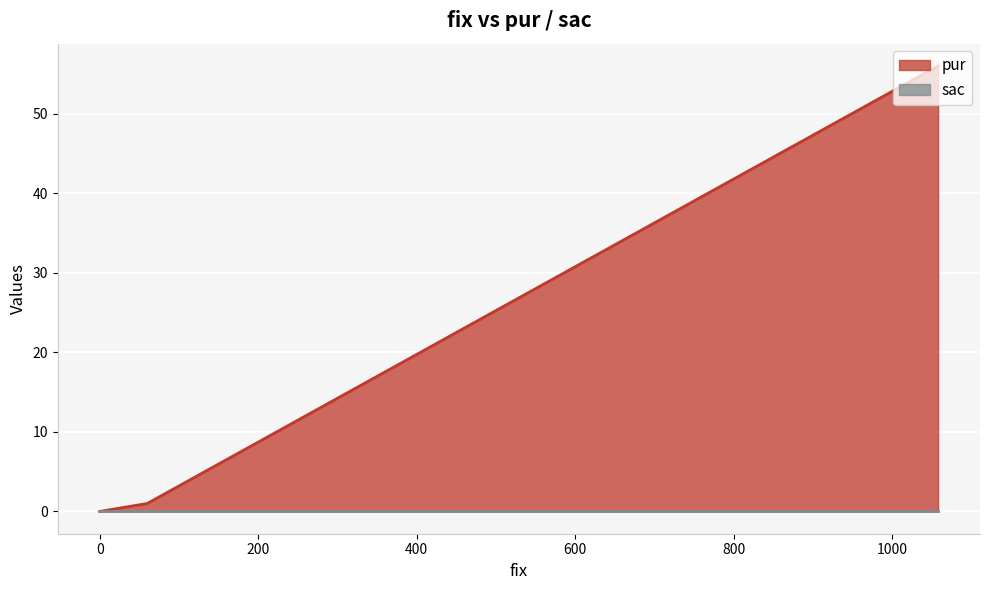

Which series has the widest spread of values?

pur